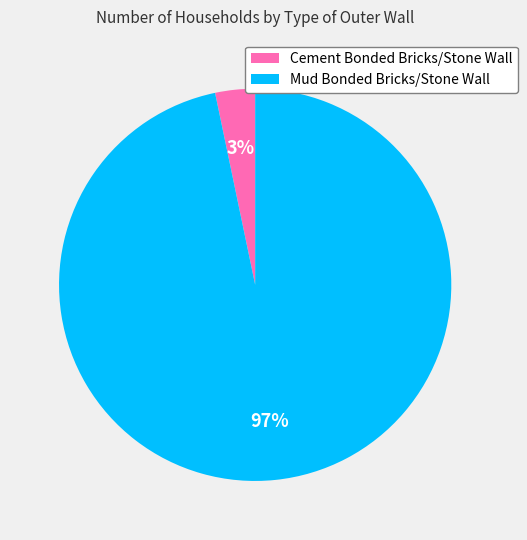

How many slices are in this pie chart?

2